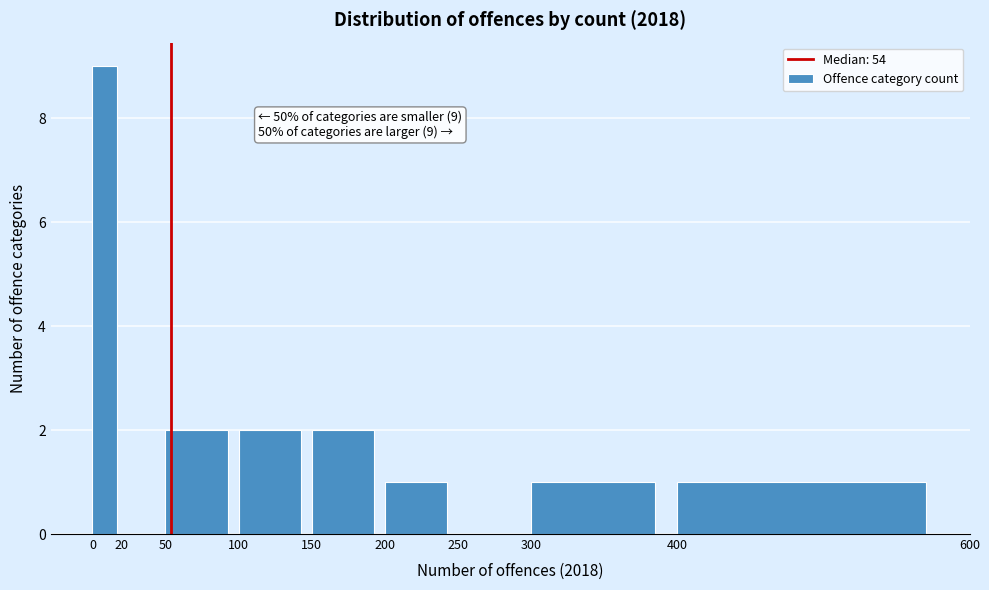

Over which range of the x-axis is the bar tallest?

0 to 20